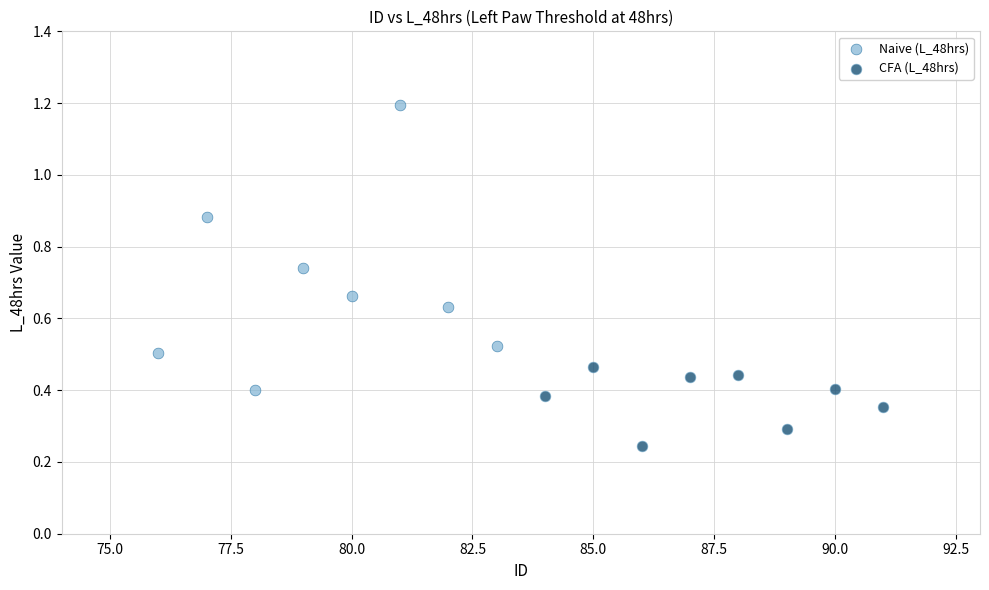

Which series contains the highest Y value?

Naive (L_48hrs)